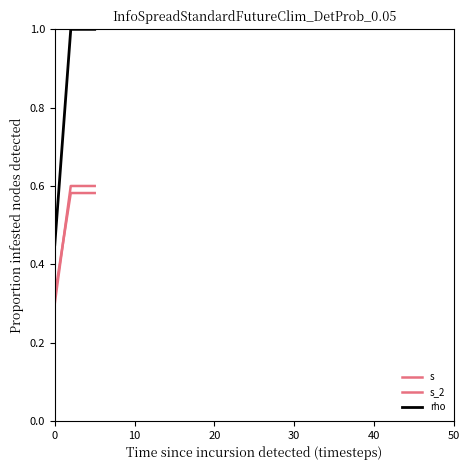

True or false: s and rho cross at least once.

False